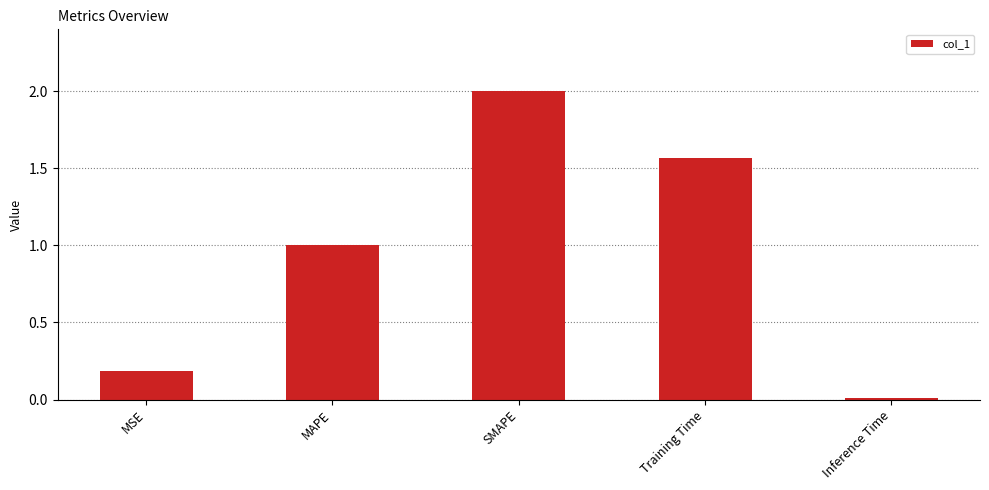

Is it true that the value at MSE is 0.2?

True